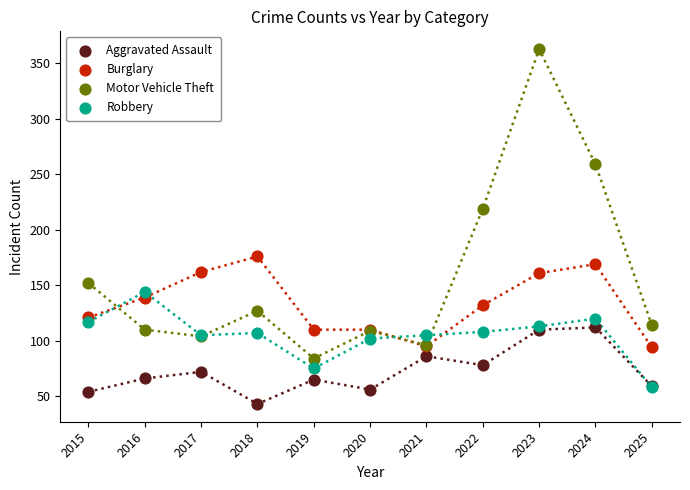

In the Motor Vehicle Theft series, what Y value is closest to 223?

219